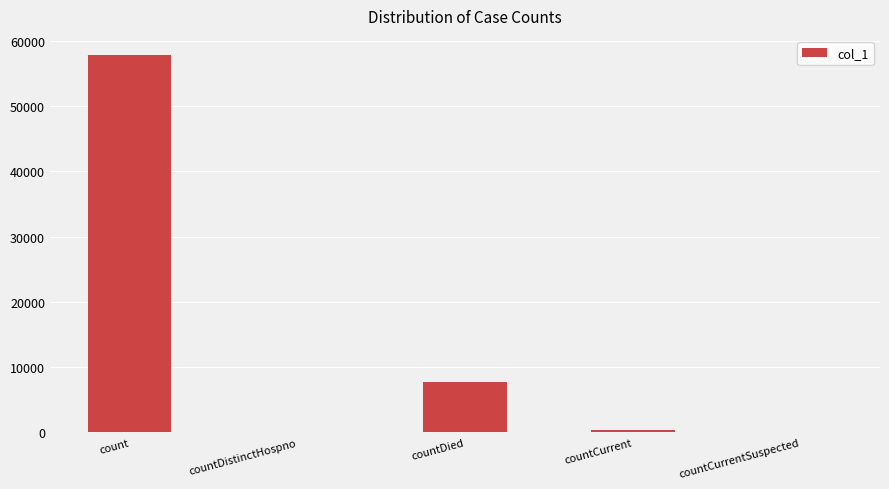

Reading left to right, list all the values displayed in this chart.

count=57891	countDistinctHospno=0	countDied=7789	countCurrent=288	countCurrentSuspected=0